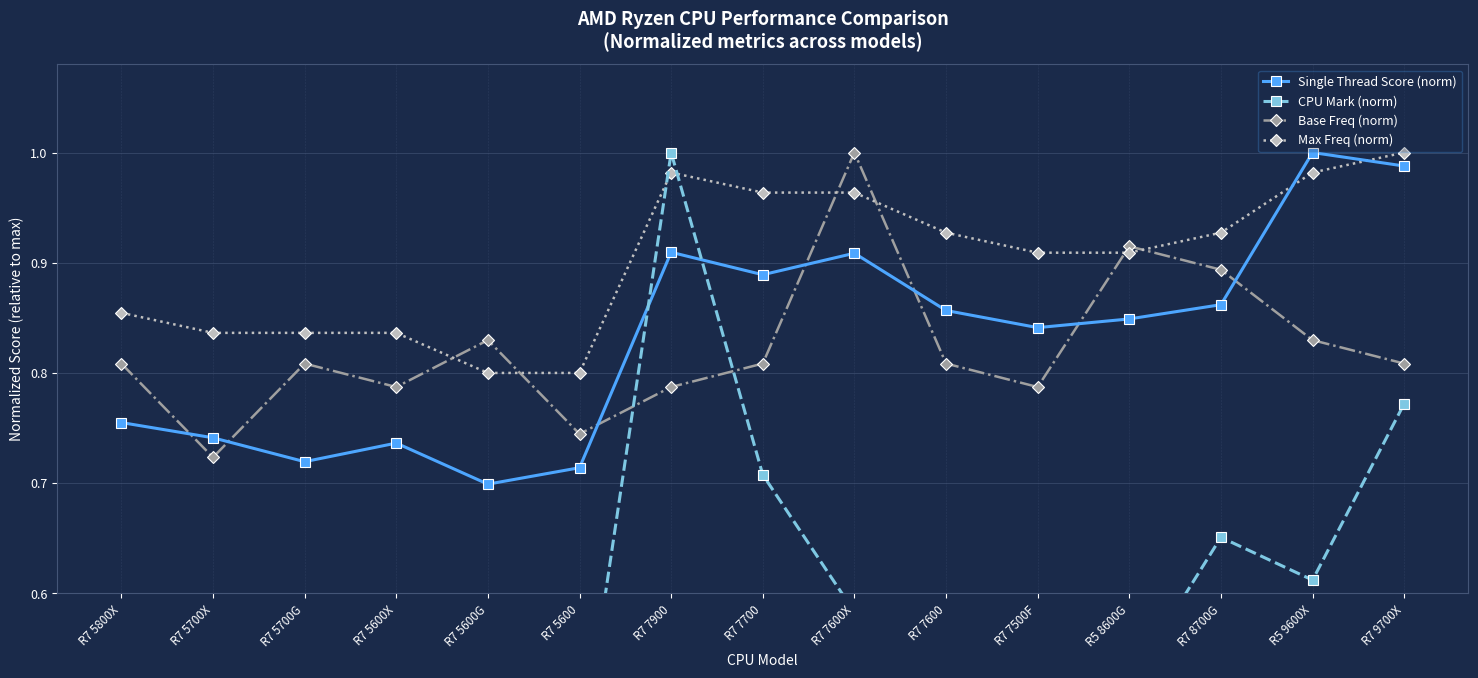

What is the maximum value shown in the chart?

1.0